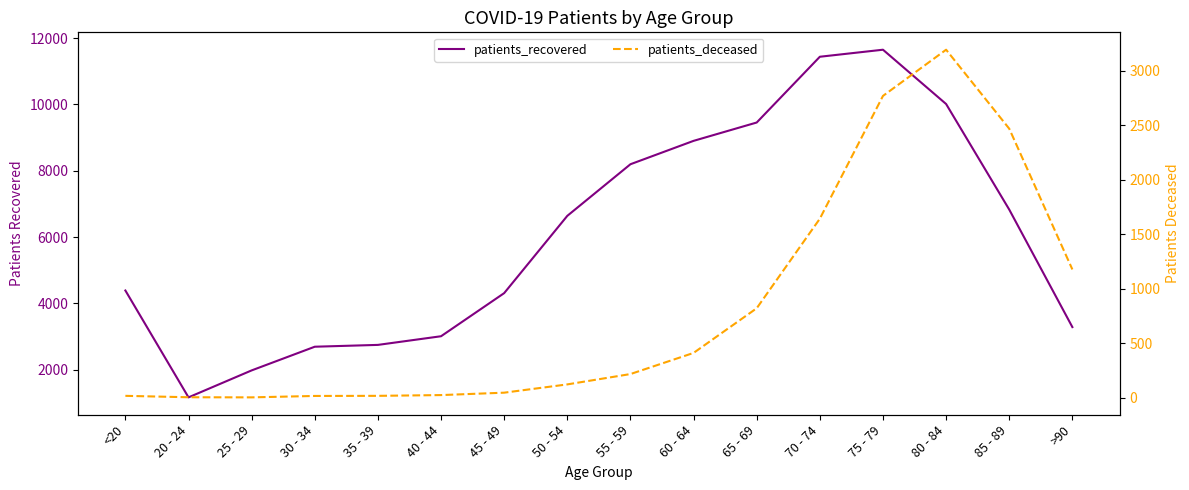

What position from the left is 50 - 54?

8